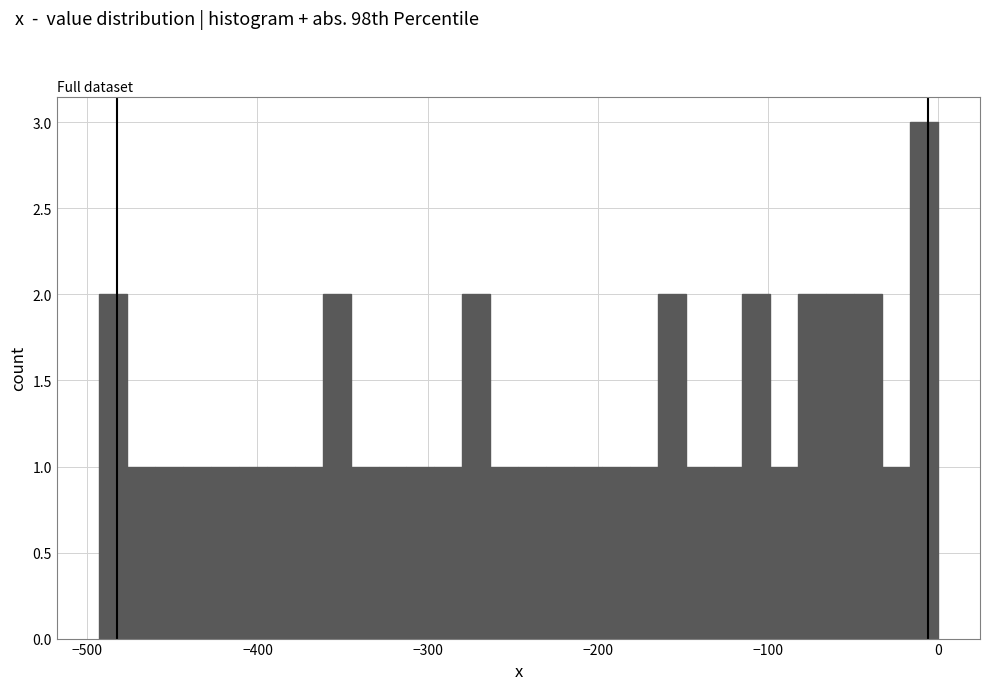

Around what value on the x-axis is the tallest bar? Give the approximate position of its centre, as read against the axis.

-10